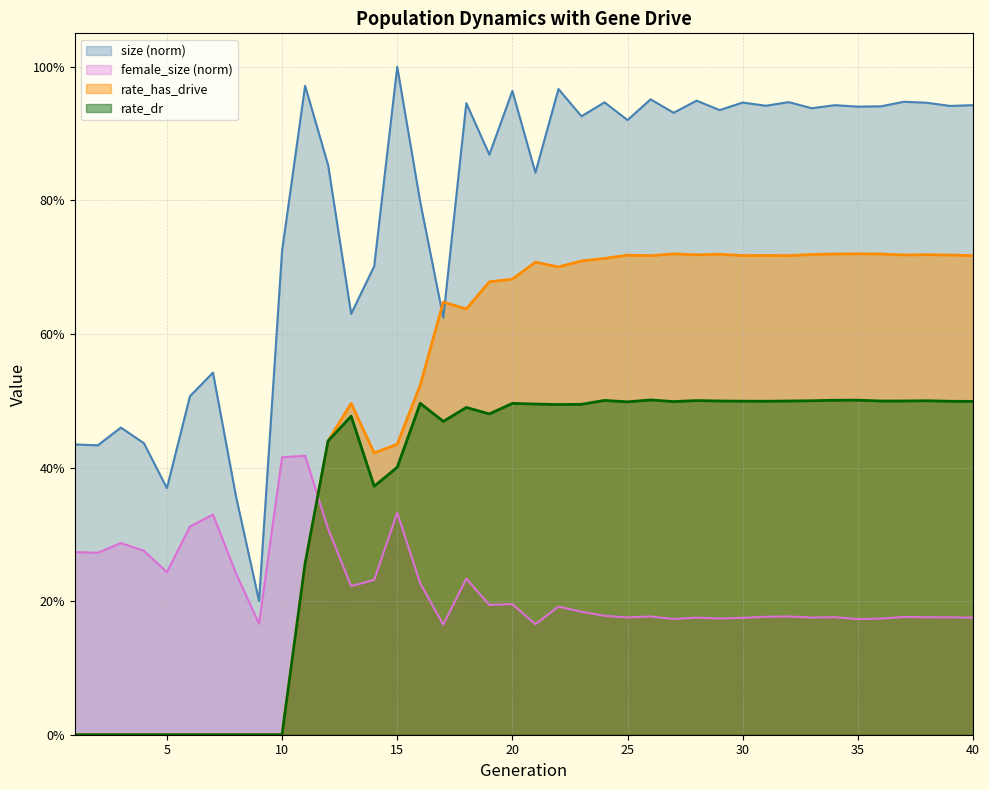

How many lines are shown in the chart?

4